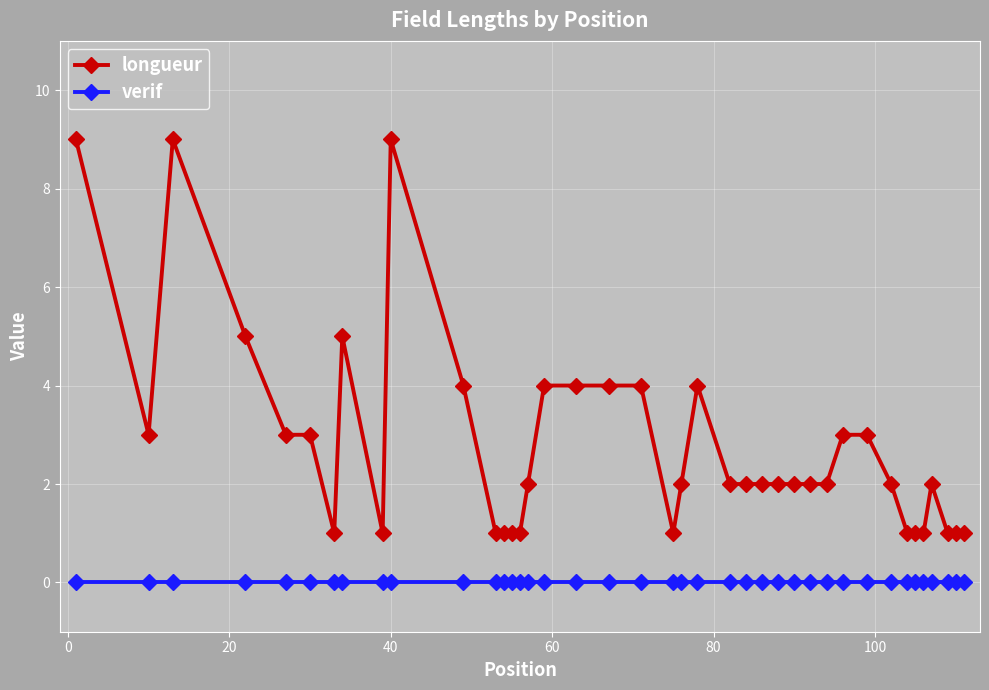

List the series in order of their overall mean, highest first.

longueur, verif